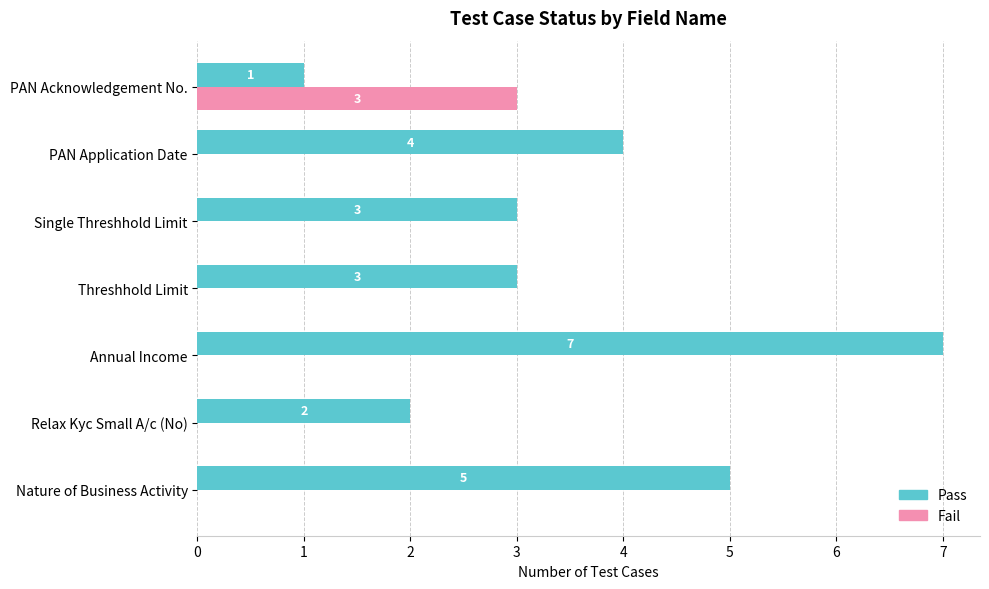

Which series has the largest range (max minus min)?

Pass